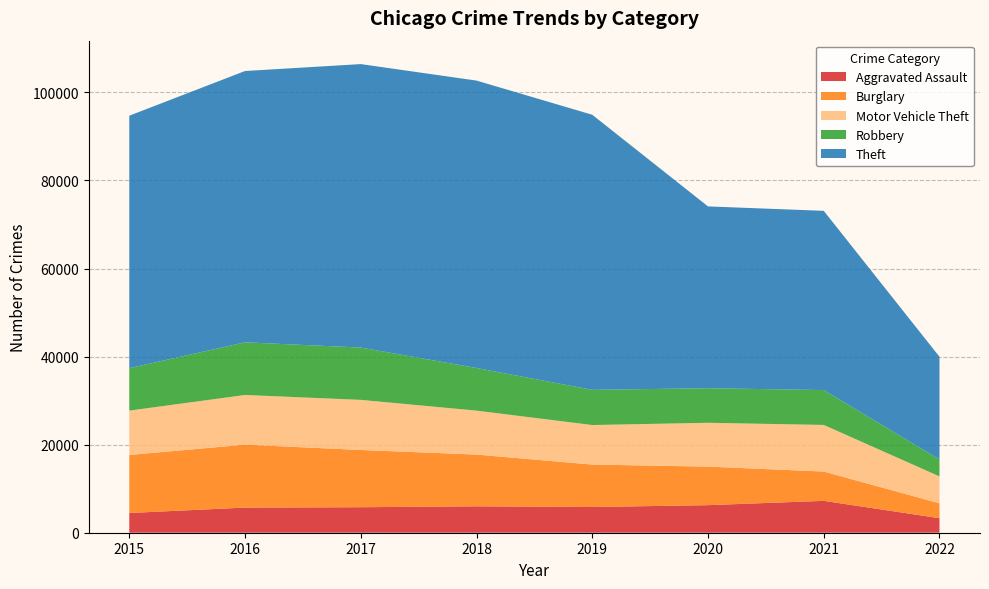

Reading left to right, extract all data points from this chart.

Aggravated Assault: 4480	5712	5793	6001	5840	6263	7241	3301
Burglary: 13184	14289	13001	11746	9639	8753	6652	3375
Motor Vehicle Theft: 10068	11286	11380	9983	8978	9953	10589	6118
Robbery: 9638	11960	11880	9679	7994	7855	7919	3843
Theft: 57347	61618	64380	65281	62476	41287	40707	23327